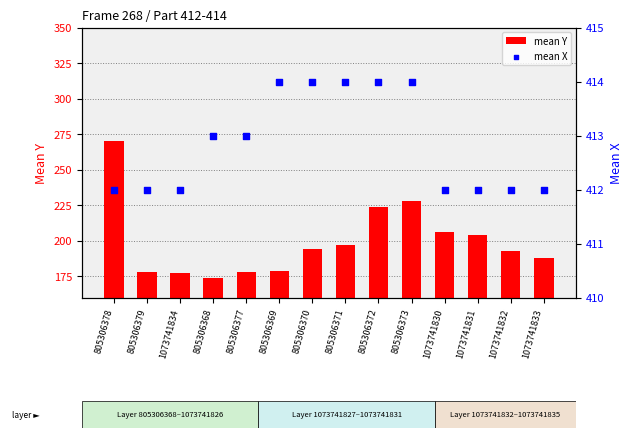

Is the value of mean Y at 805306379 greater than the value of mean X at 805306378?

No